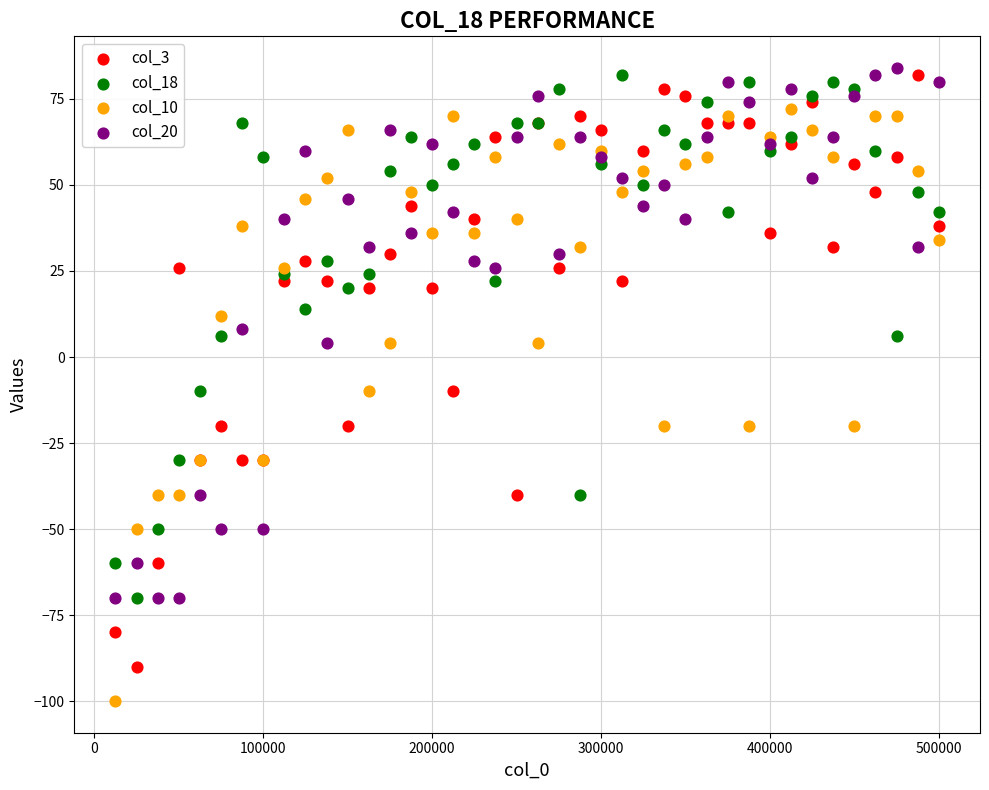

What are all the series names shown in the legend?

col_3, col_18, col_10, col_20